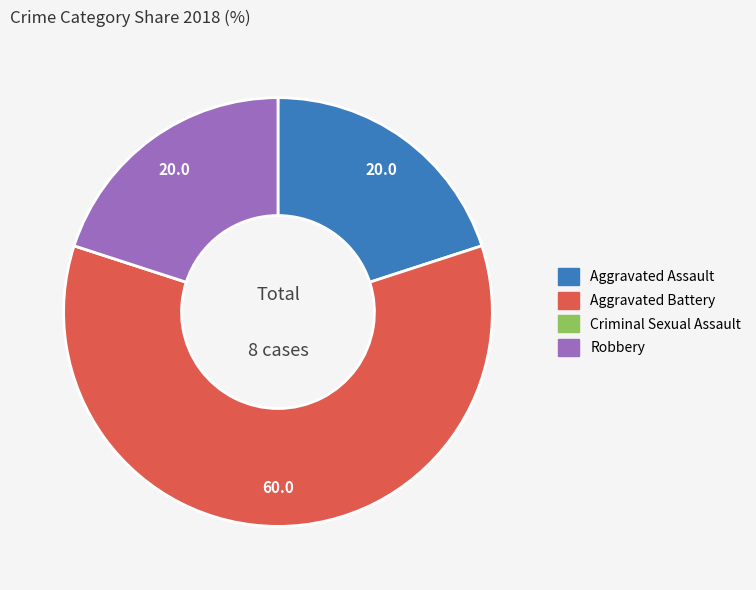

Between Aggravated Battery and Aggravated Assault, which is larger?

Aggravated Battery